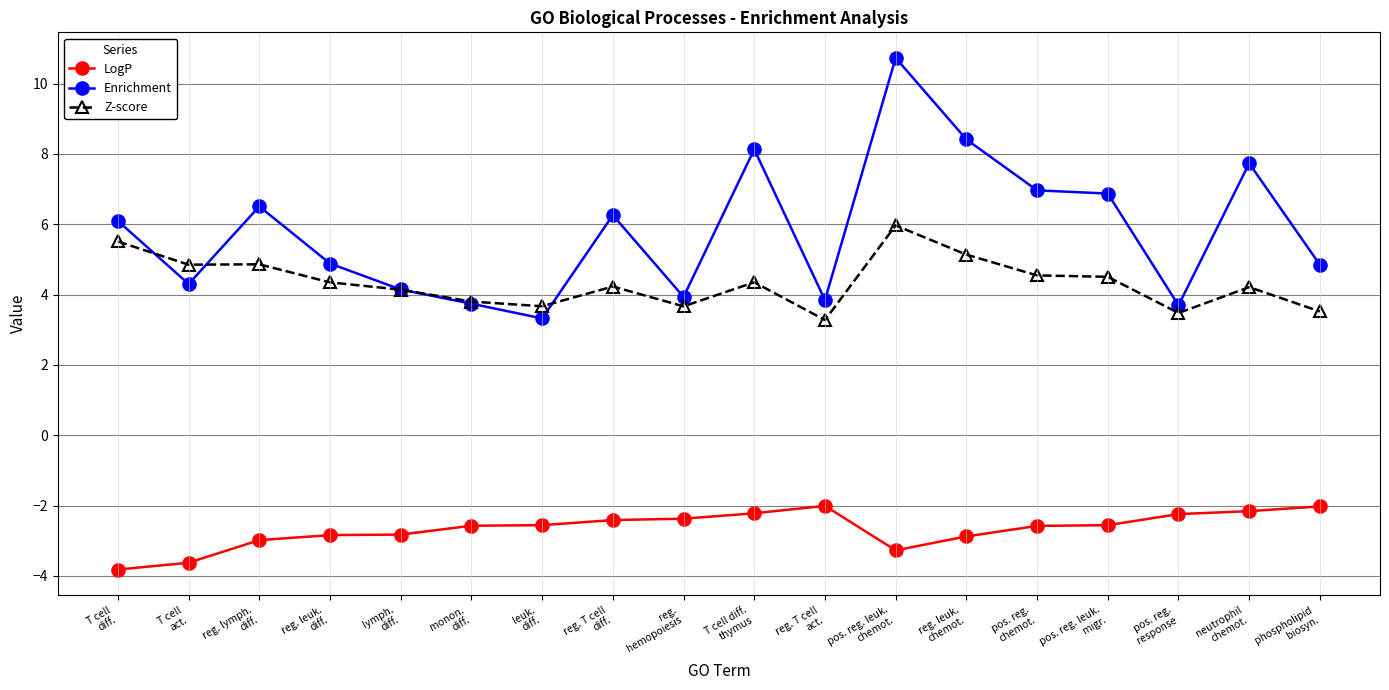

What is the label of the 17th point from the right?

T cell
act.